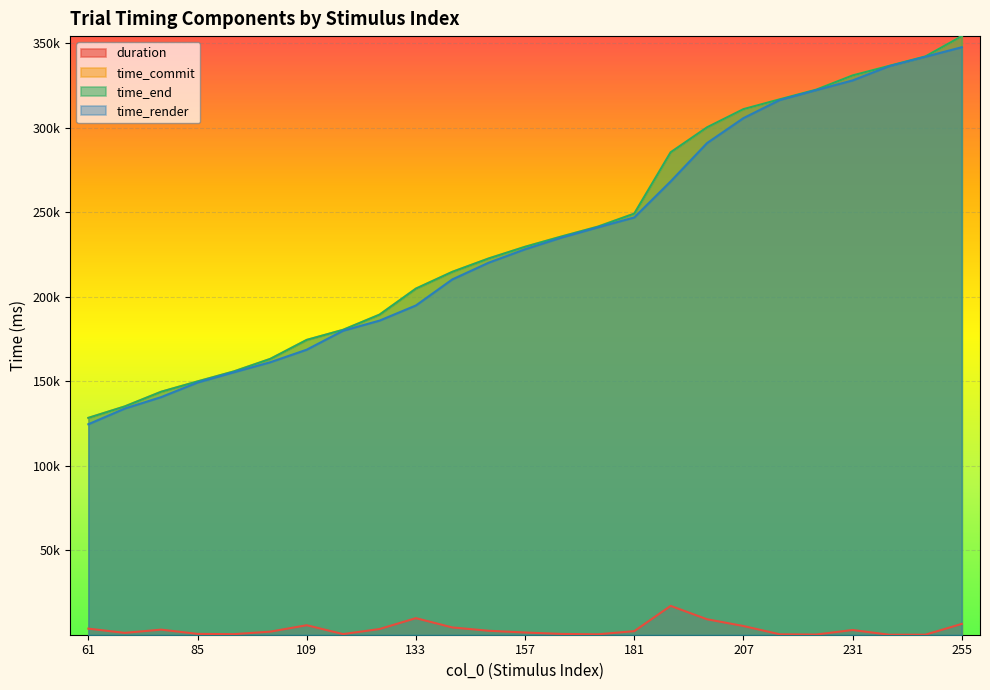

What is the value of the time_commit point at the 25th from the left?

354123.4